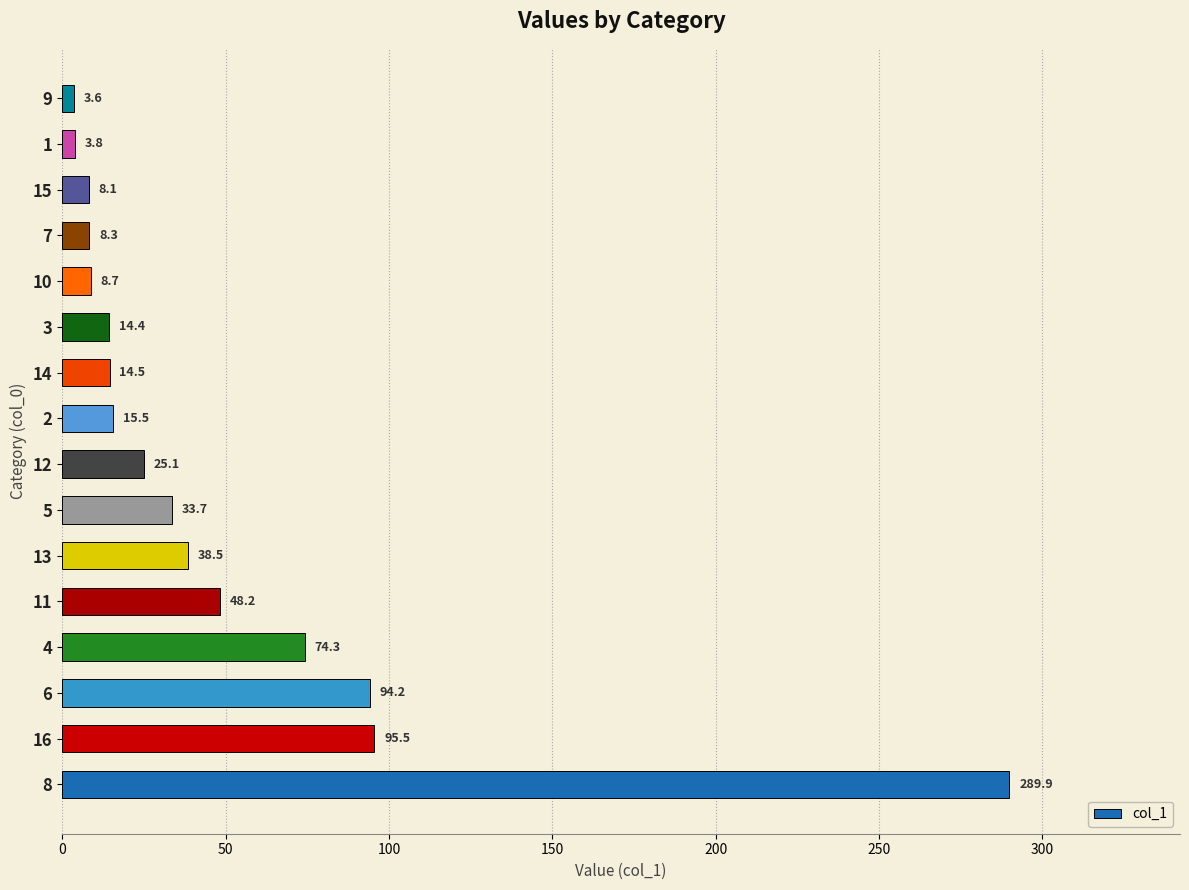

What is the sum of all values?

776.3